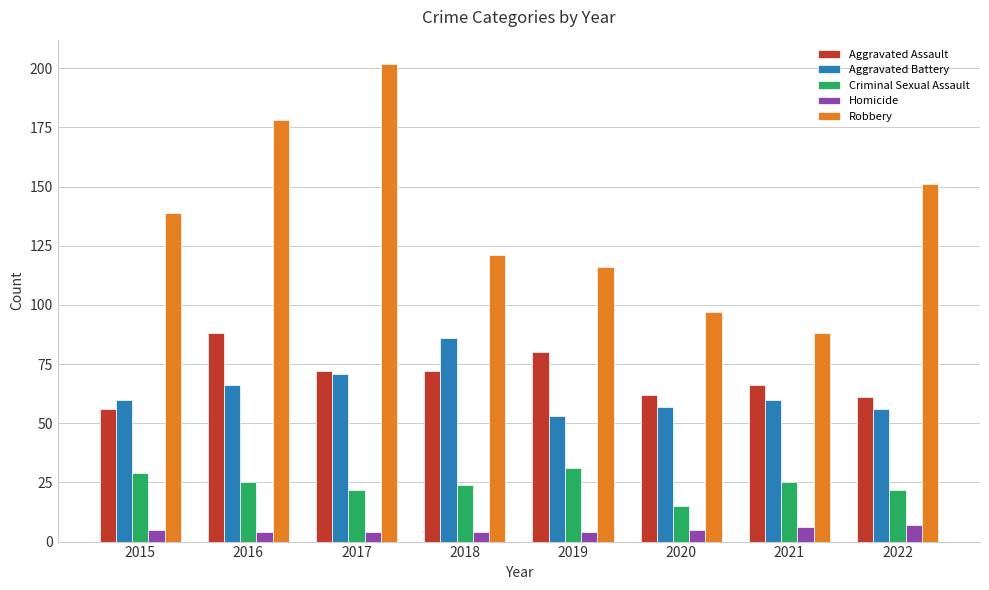

Rank the series at 2016 from highest to lowest value.

Robbery, Aggravated Assault, Aggravated Battery, Criminal Sexual Assault, Homicide